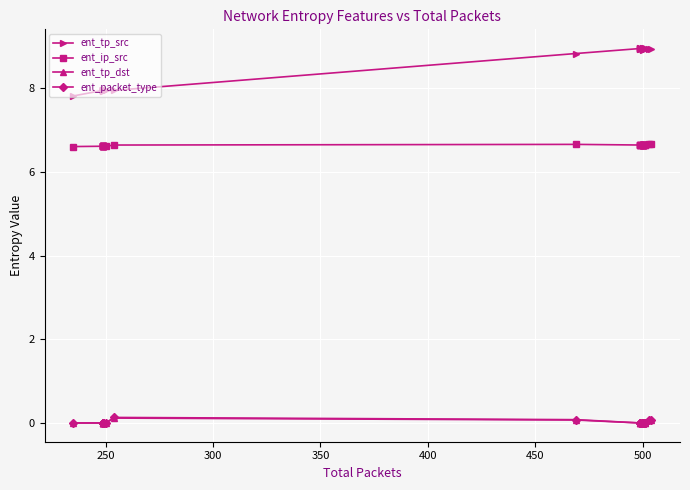

Count the number of categories in the chart.

29